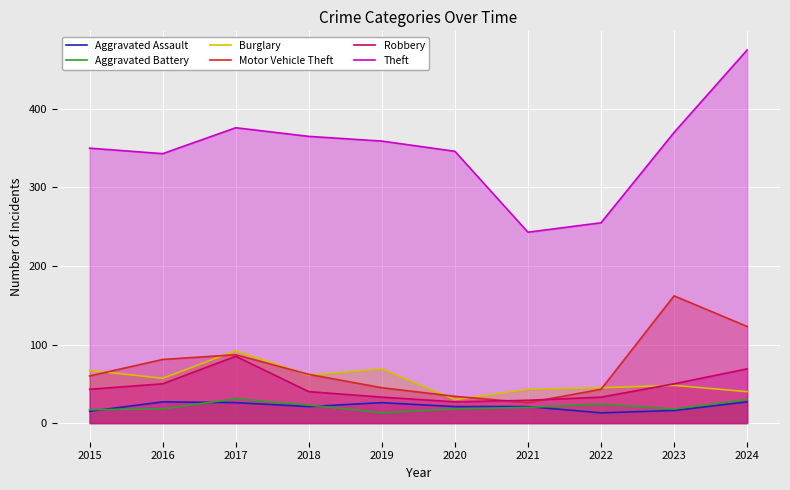

At which category does Robbery reach its first local peak?

2017